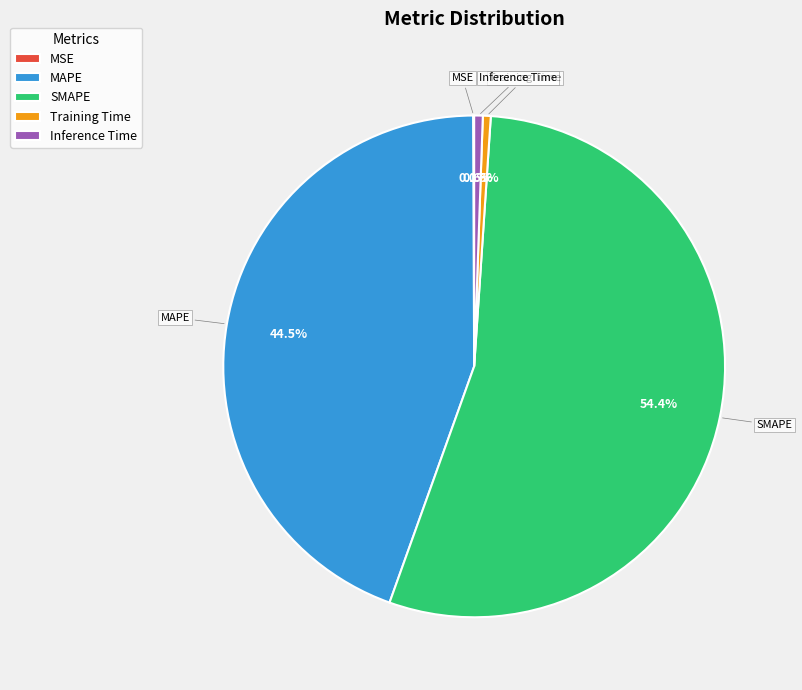

The SMAPE slice represents 66% of the pie. True or false?

False